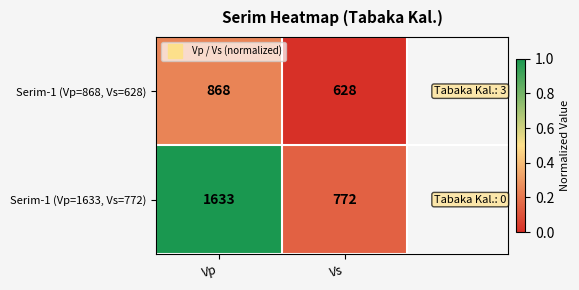

Which series changed the most between Vp and Vs?

Serim-1 (Vp=1633, Vs=772)